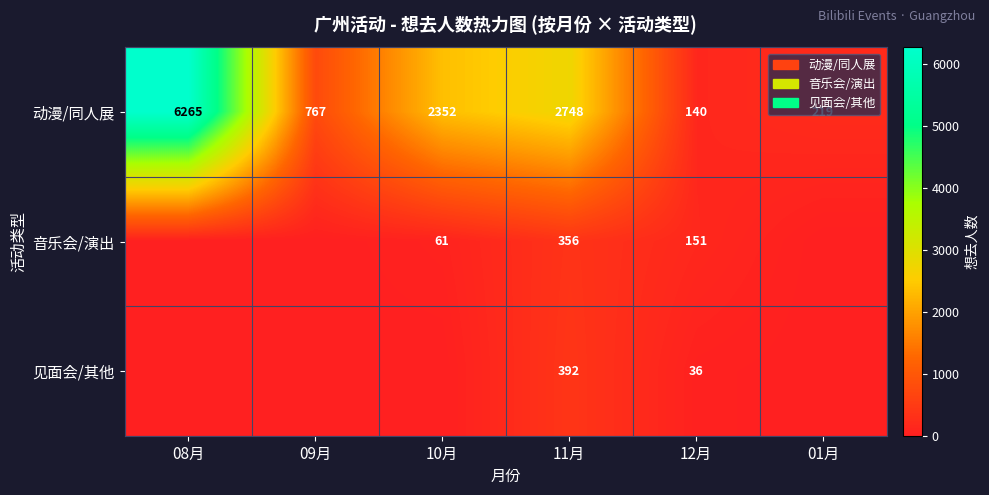

True or false: 音乐会/演出 has a value of 356 at 11月.

True